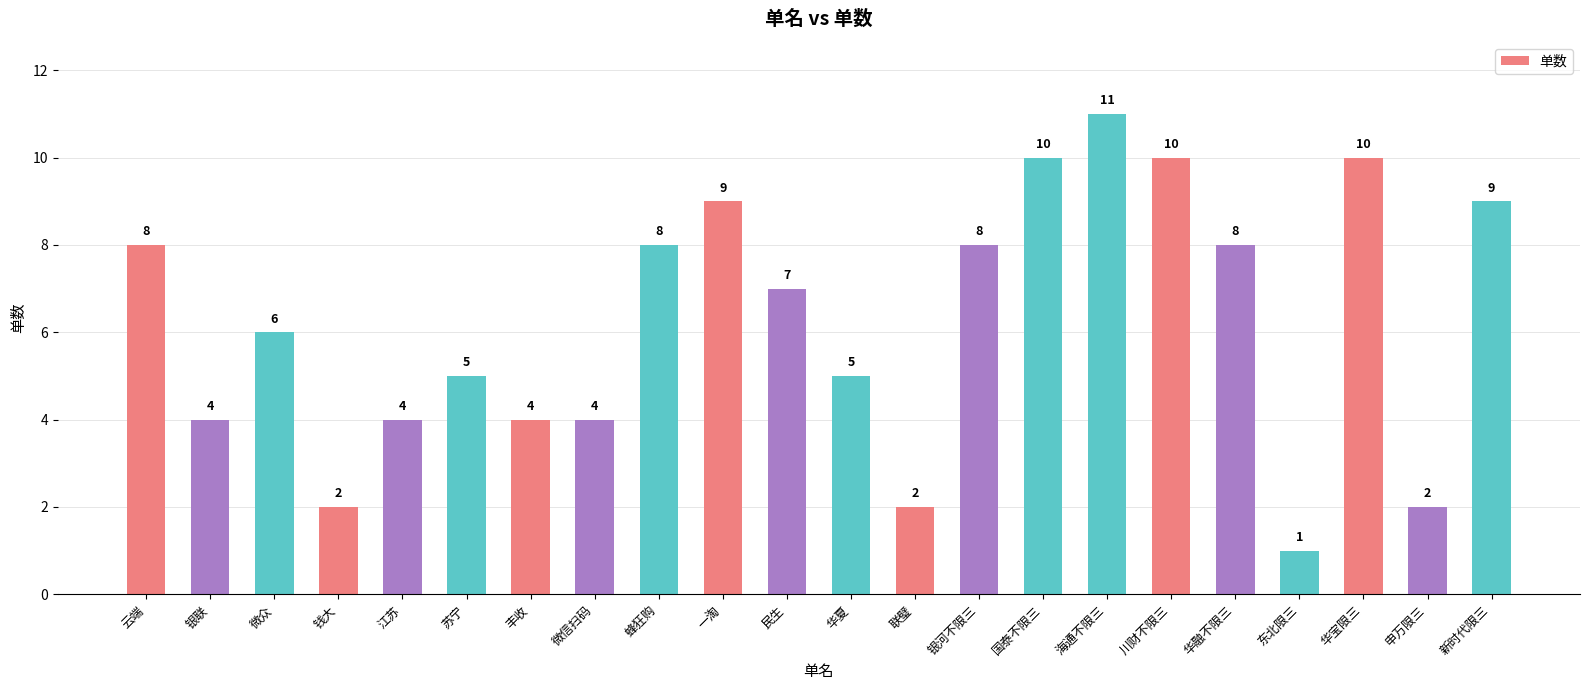

At which label is the value closest to 6?

微众